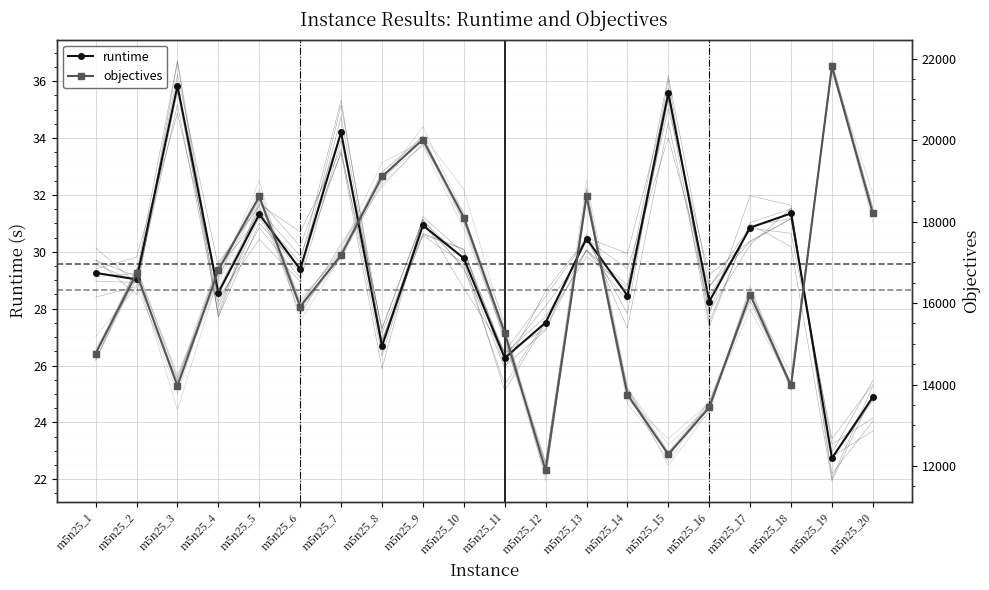

What is the difference between the maximum and second lowest values in the objectives series?

9521.0